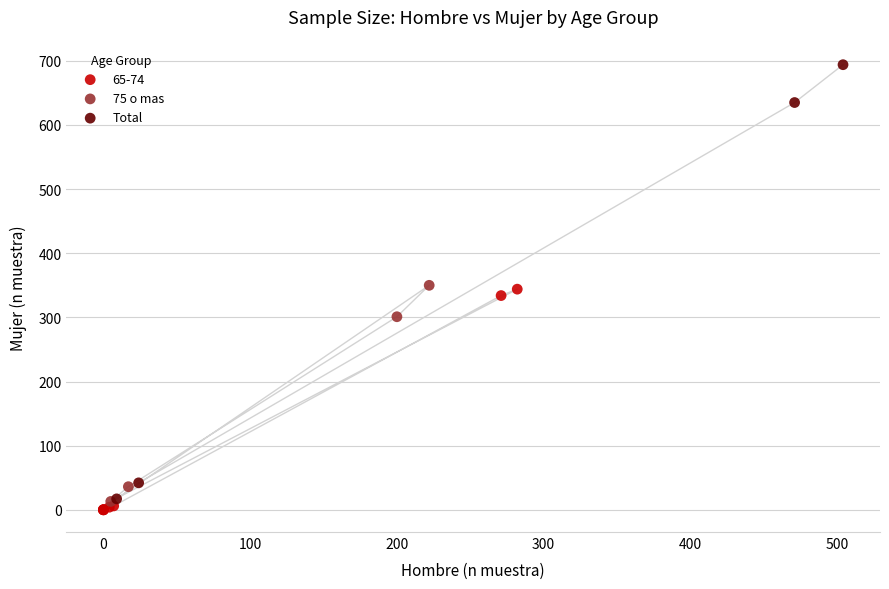

Which series reaches the minimum Y coordinate?

65-74